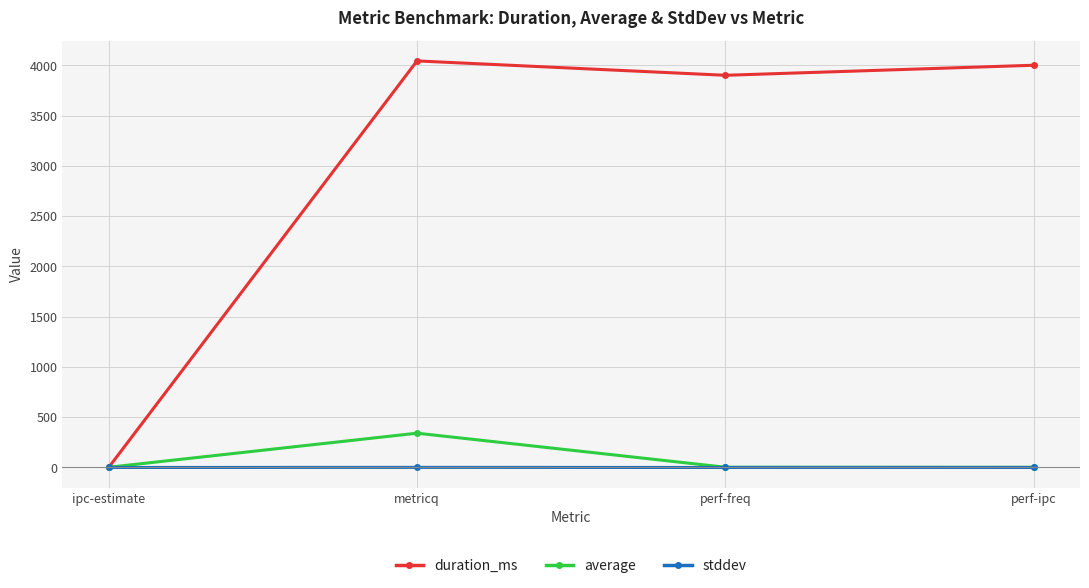

At how many categories does at least one series exceed 2109?

3